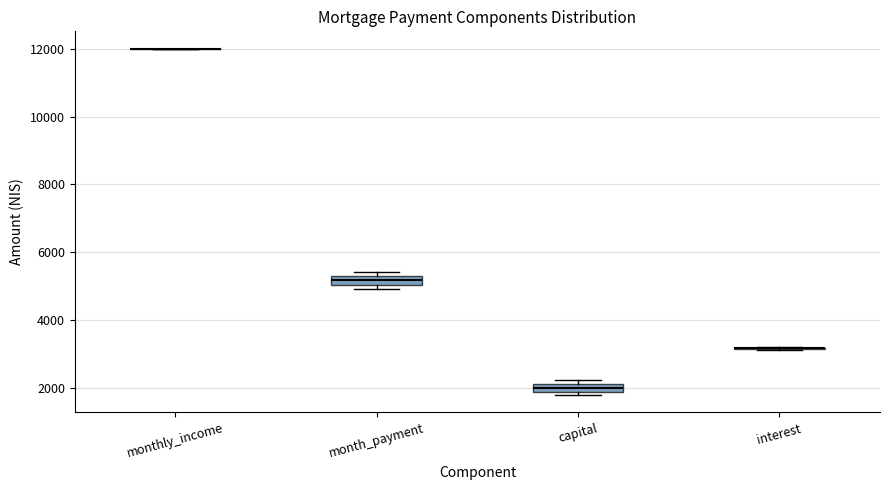

Where is the lower edge of the box for month_payment on the y-axis? The values are not printed on the chart, so give them approximately, as read against the axis.

5000